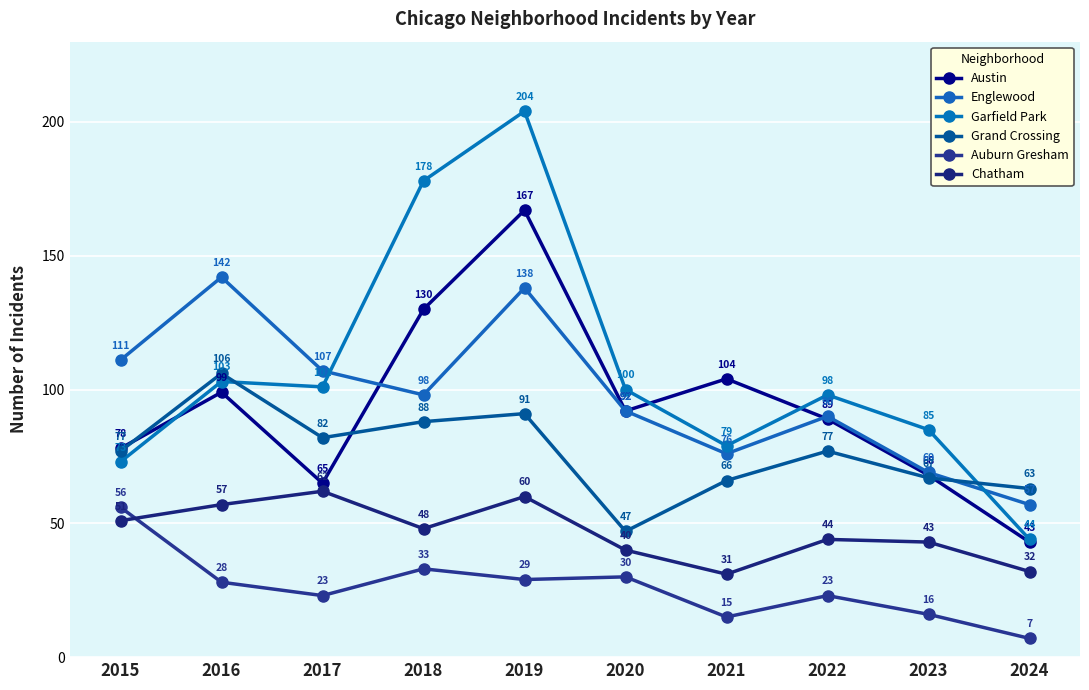

What are all the series names shown in the legend?

Austin, Englewood, Garfield Park, Grand Crossing, Auburn Gresham, Chatham